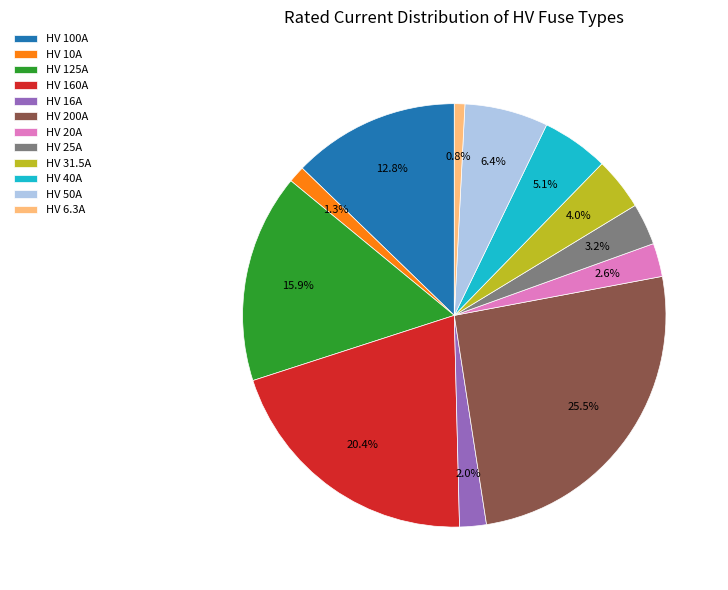

What percentage is the HV 100A slice, to the nearest percent?

13%